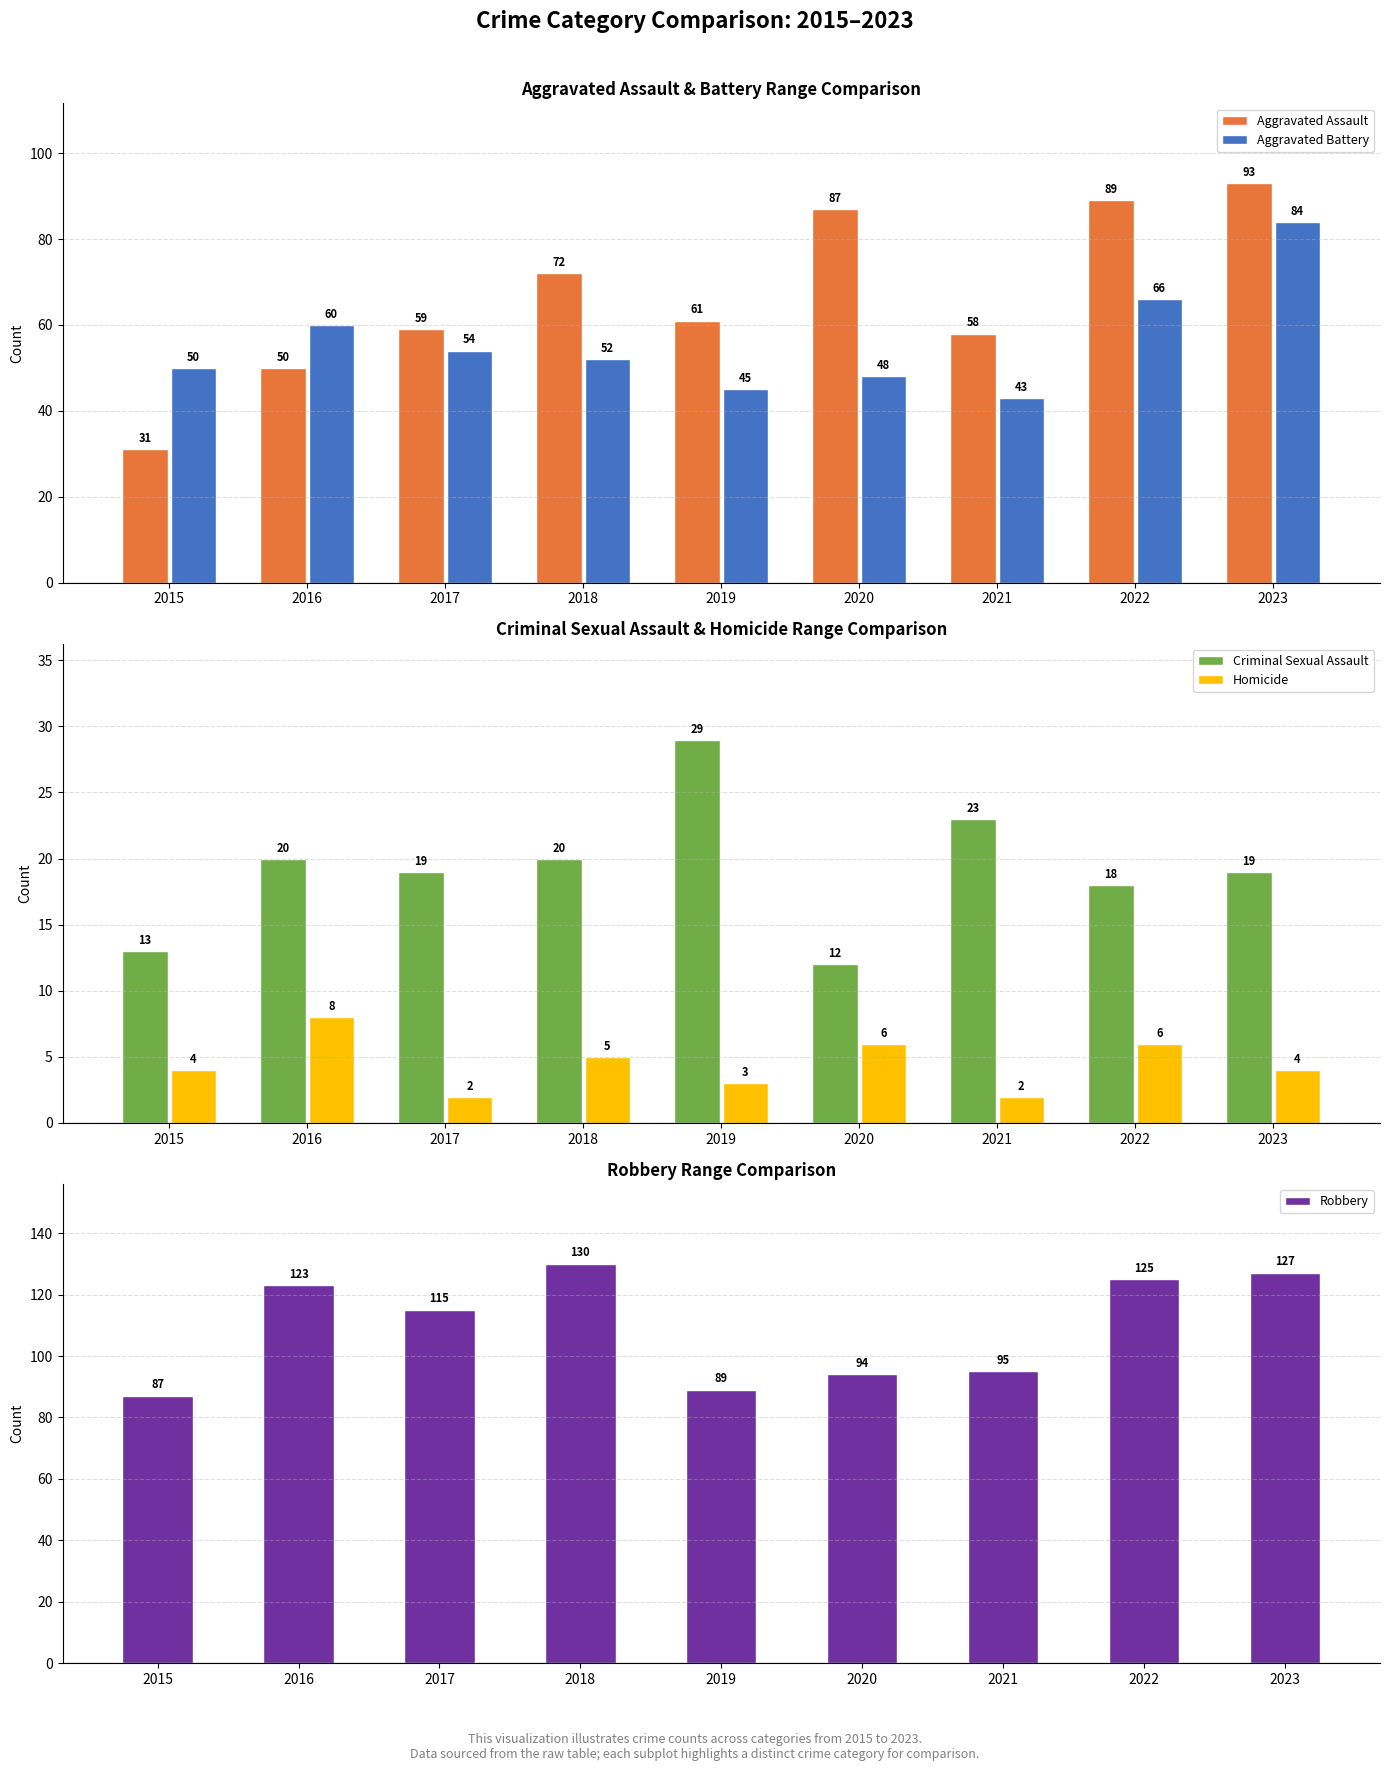

What value does the Homicide series have at 2019?

3